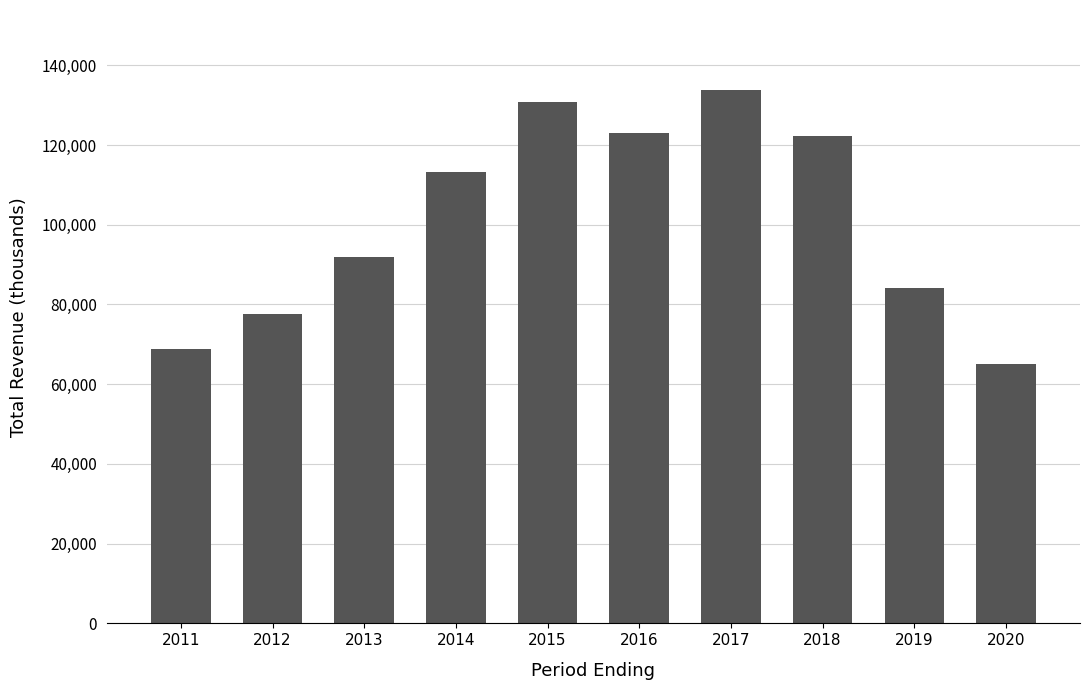

Reading left to right, extract all data points from this chart.

2011=68900	2012=77500	2013=91800	2014=113200	2015=130900	2016=123000	2017=133800	2018=122300	2019=84100	2020=65100